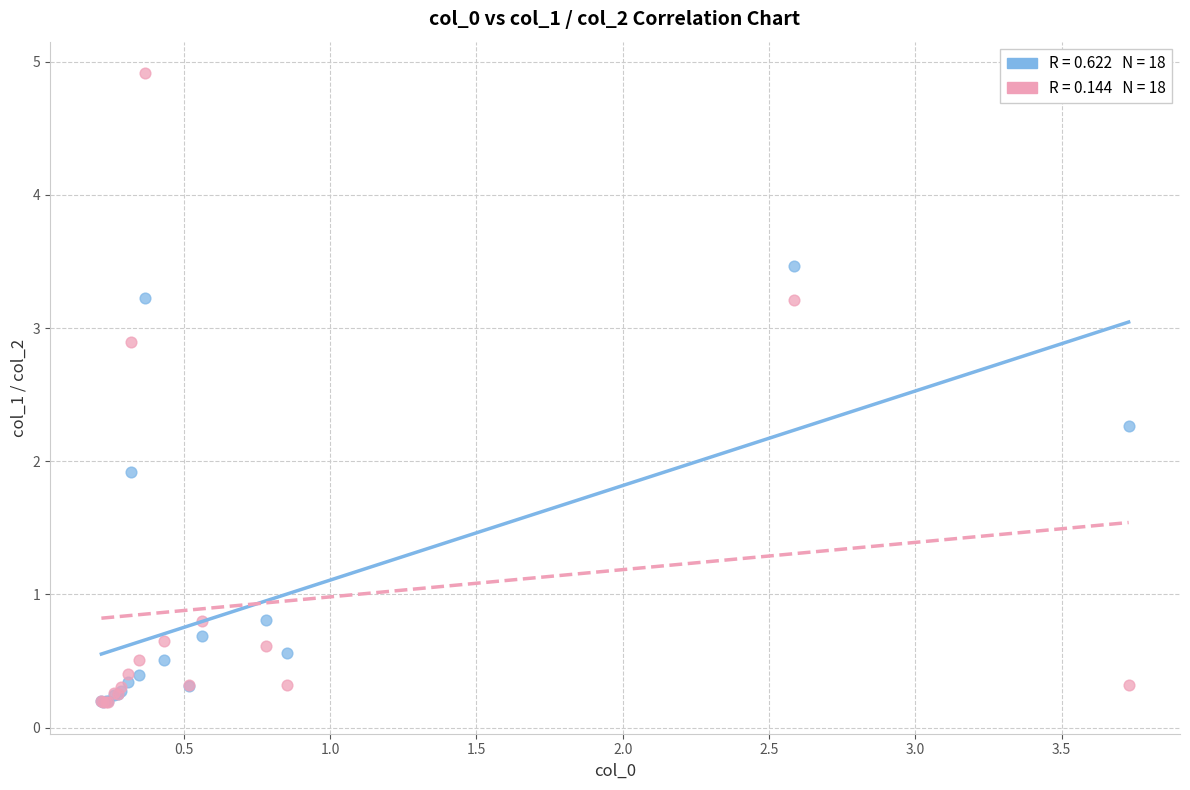

Across all series, what Y value is closest to 2?

1.9